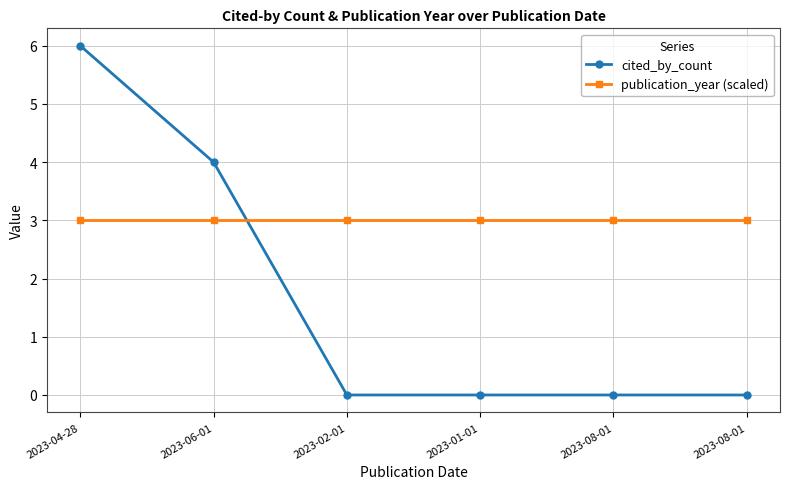

Which category has the highest value across all series?

2023-04-28